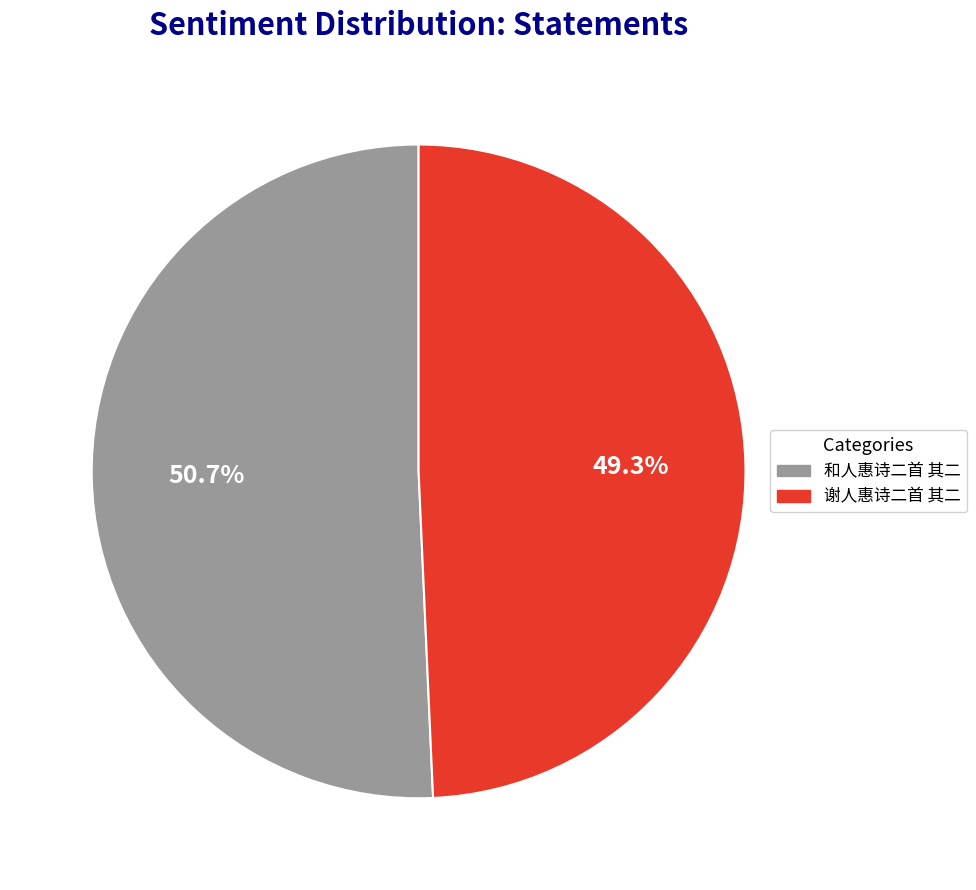

Is 谢人惠诗二首 其二 the majority of the pie?

No